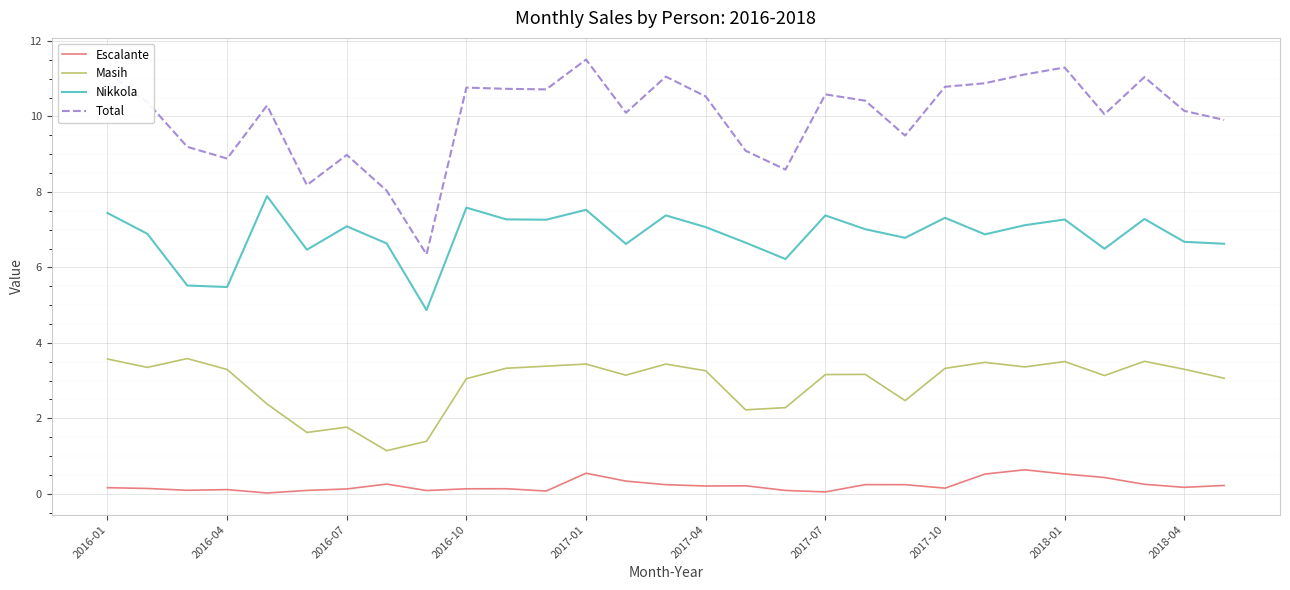

What is the difference between the maximum and minimum values in the Masih series?

2.4